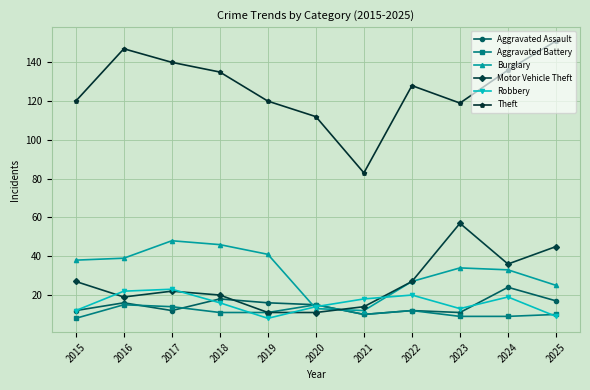

At which label does Aggravated Assault first exceed 15?

2016